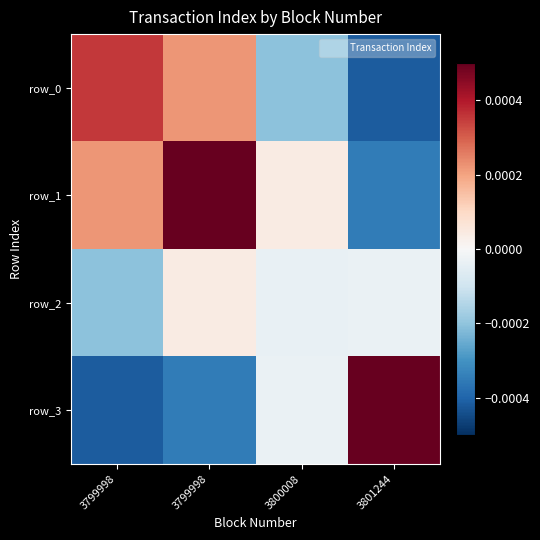

At which label does row_2 first exceed 0?

3799998